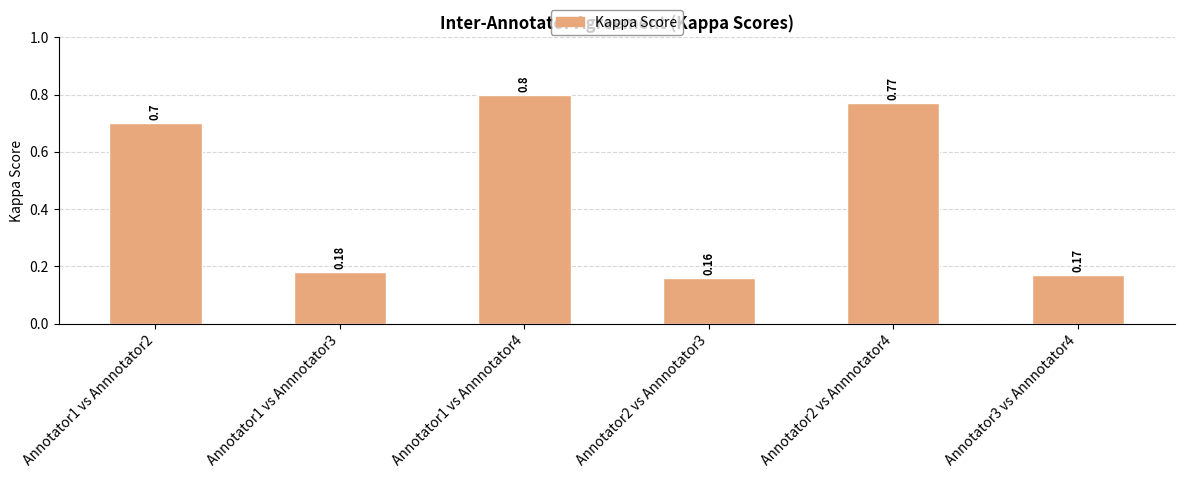

What is the difference between the maximum and minimum values?

0.6